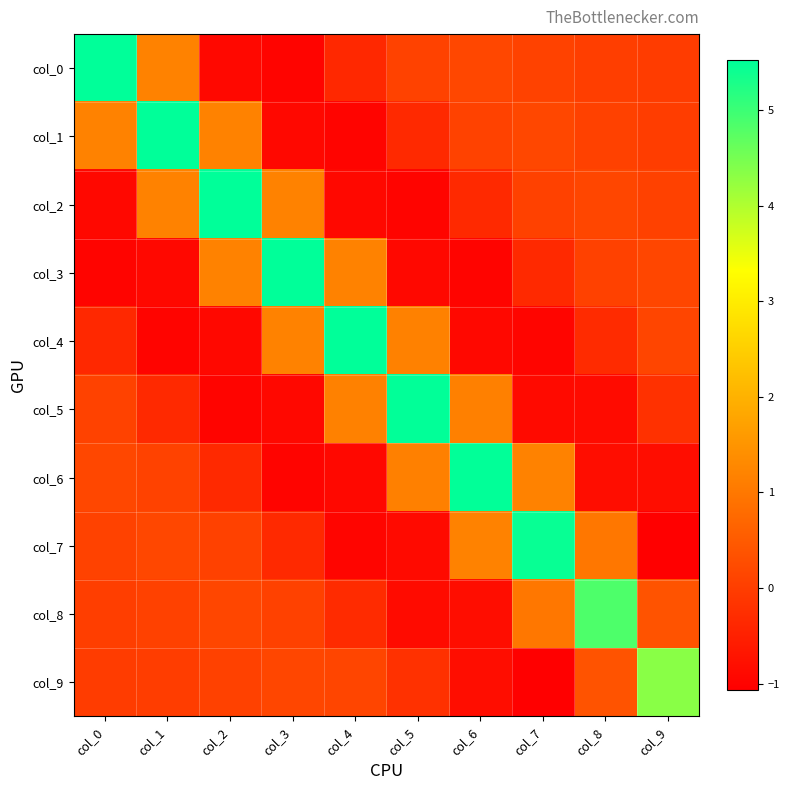

Which series changed the most between col_8 and col_9?

col_8